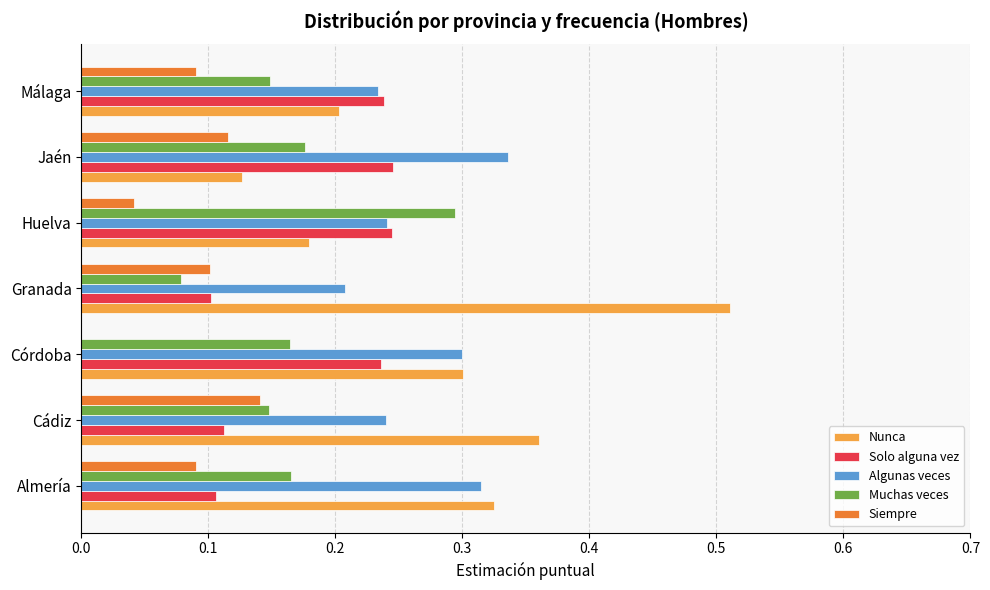

What is the total value across all series at Huelva?

1.0